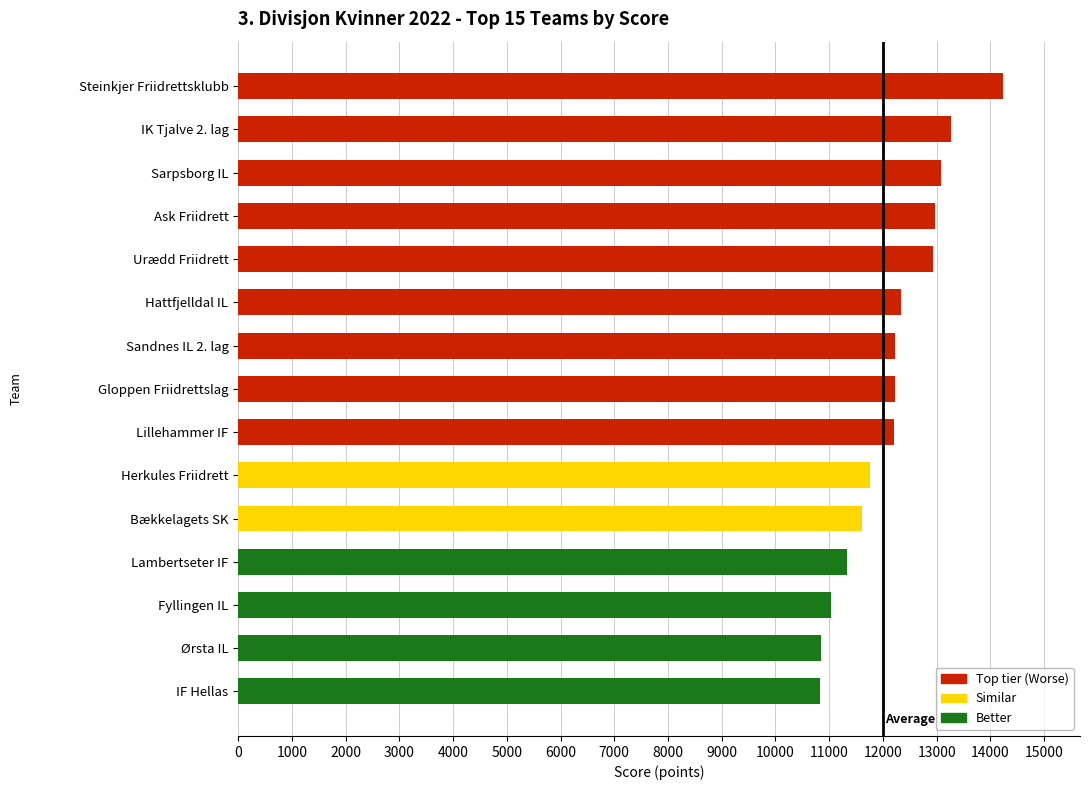

Which has a higher value, Gloppen Friidrettslag or Urædd Friidrett?

Urædd Friidrett